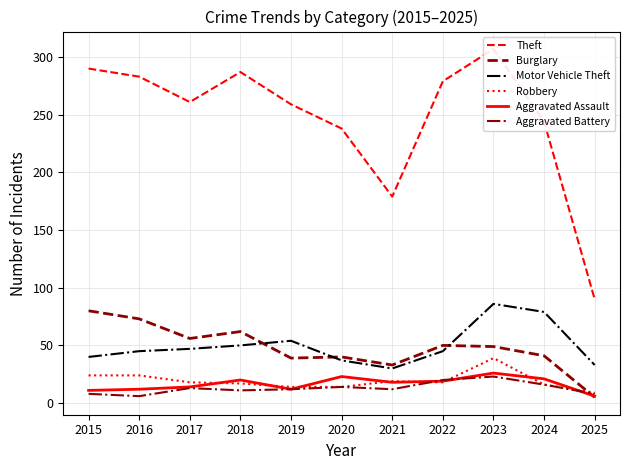

How many values in the Aggravated Assault series are below 18?

5